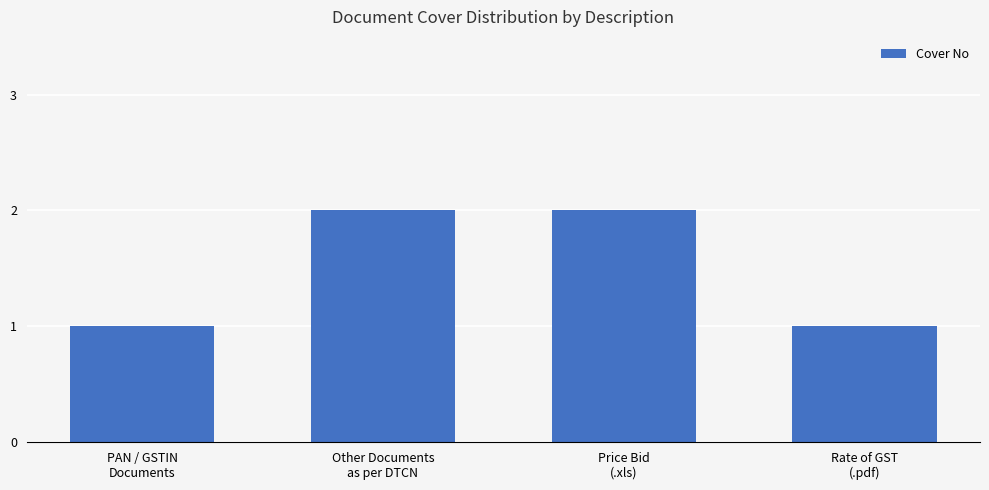

What is the sum of all values?

6